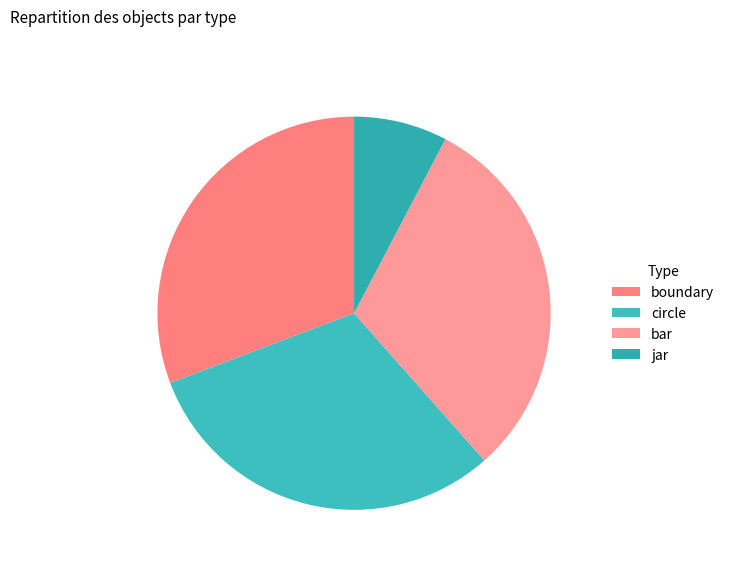

How much of the chart is everything except boundary?

69.2%